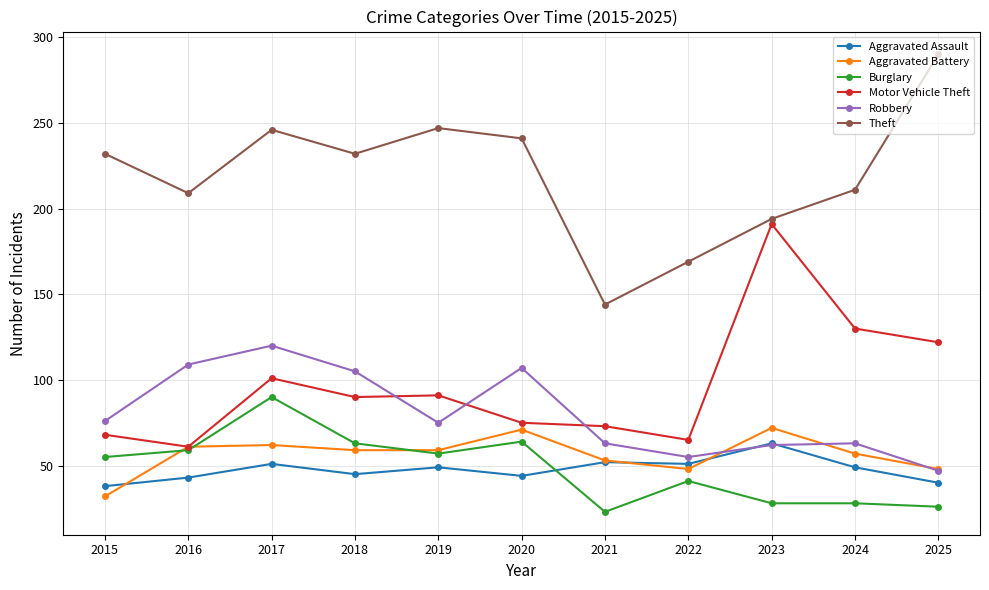

Which series has the widest spread of values?

Theft